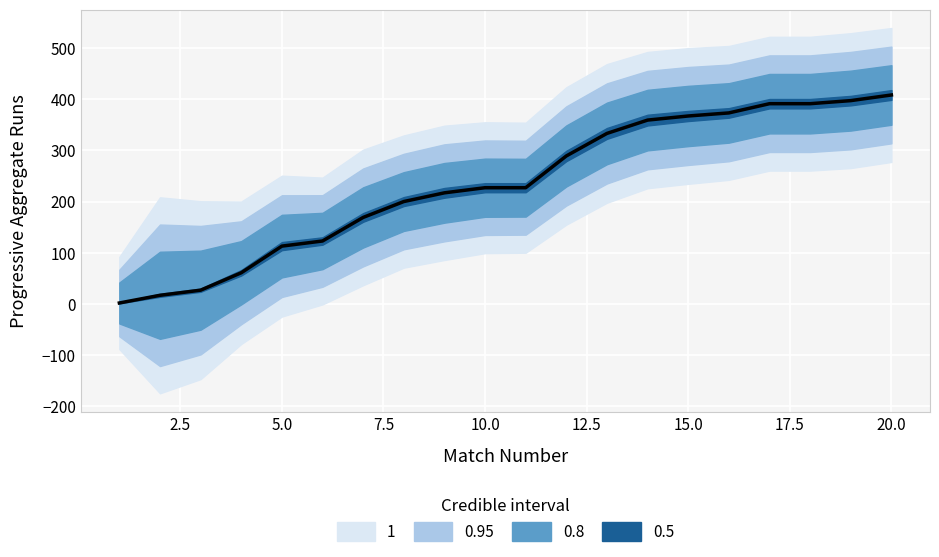

What is the average value?

235